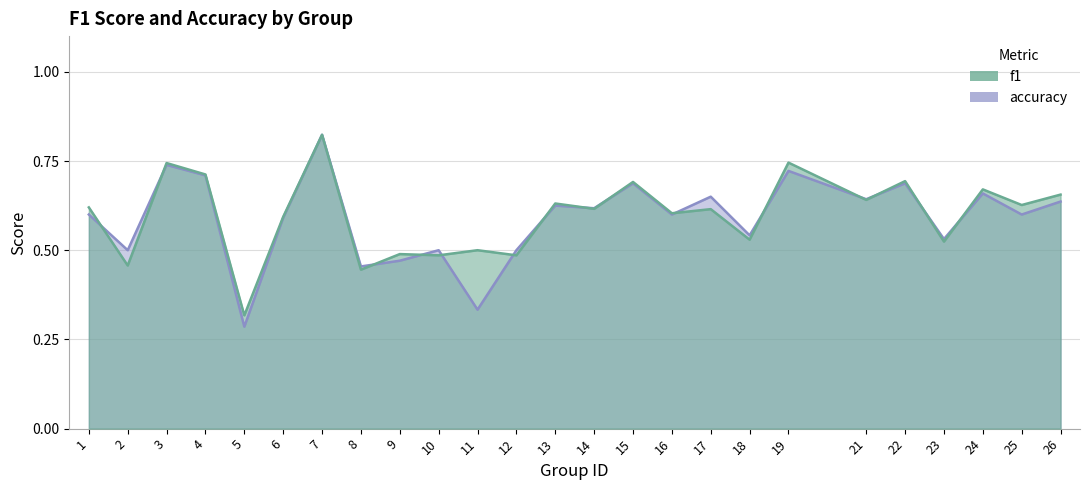

True or false: f1 has a value of 0.6 at 1.

True